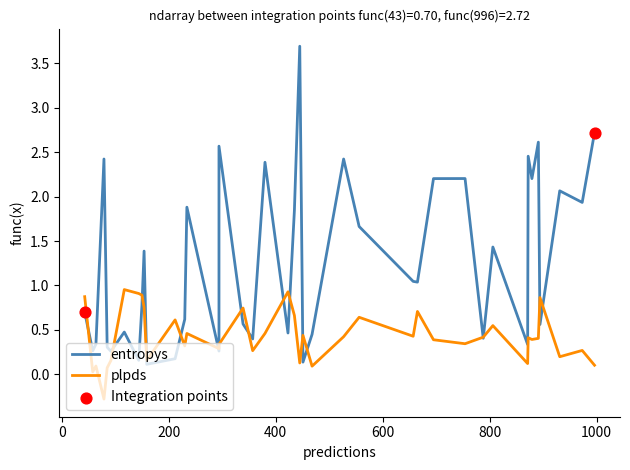

Which series reaches the minimum Y coordinate?

plpds